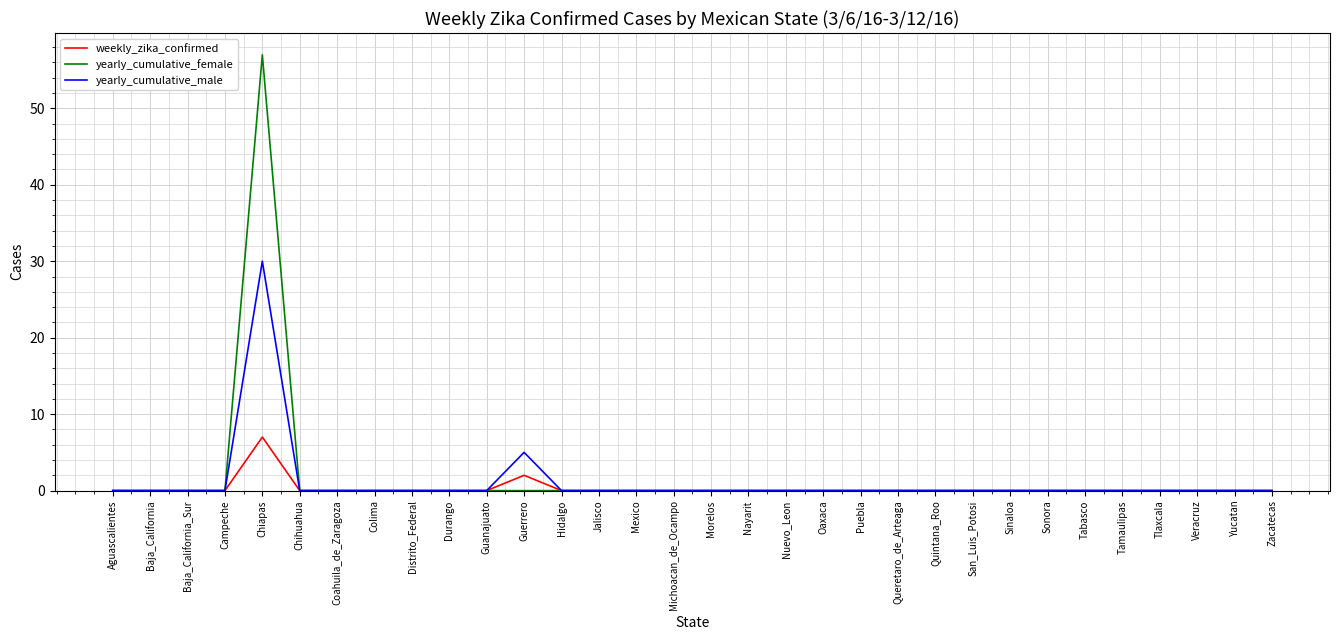

What is the greatest value displayed?

57